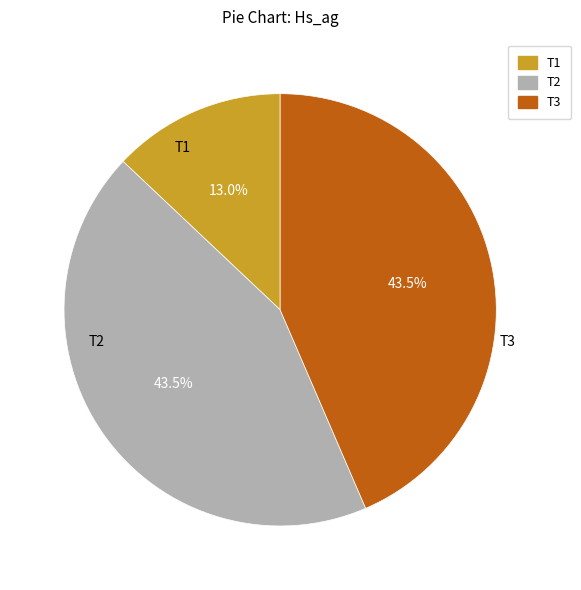

What is the smallest slice in the pie chart?

T1